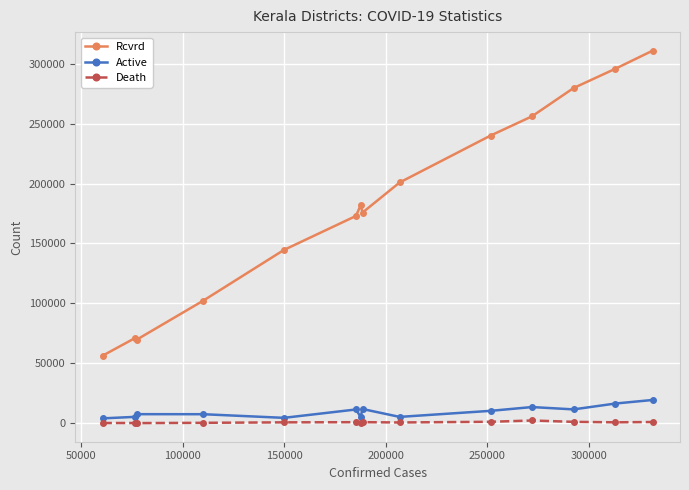

Which series has the largest range (max minus min)?

Rcvrd